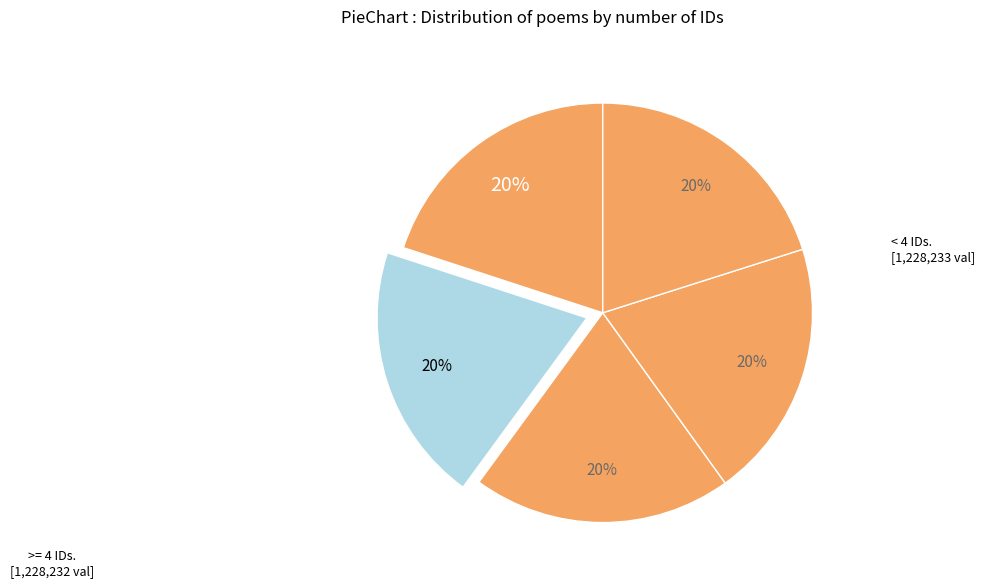

To the nearest percent, what is the average slice percentage?

20%